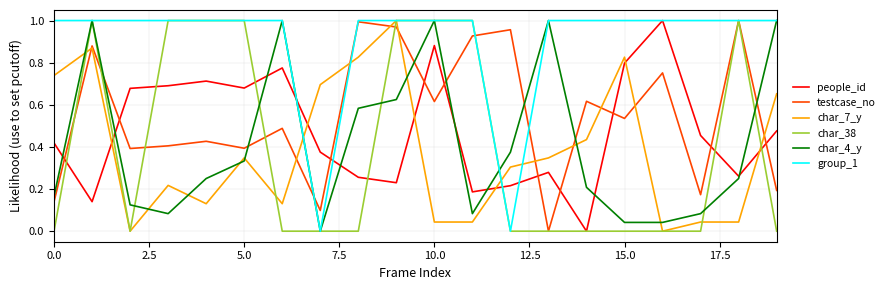

What is the difference between the second highest and minimum values in the char_4_y series?

1.0